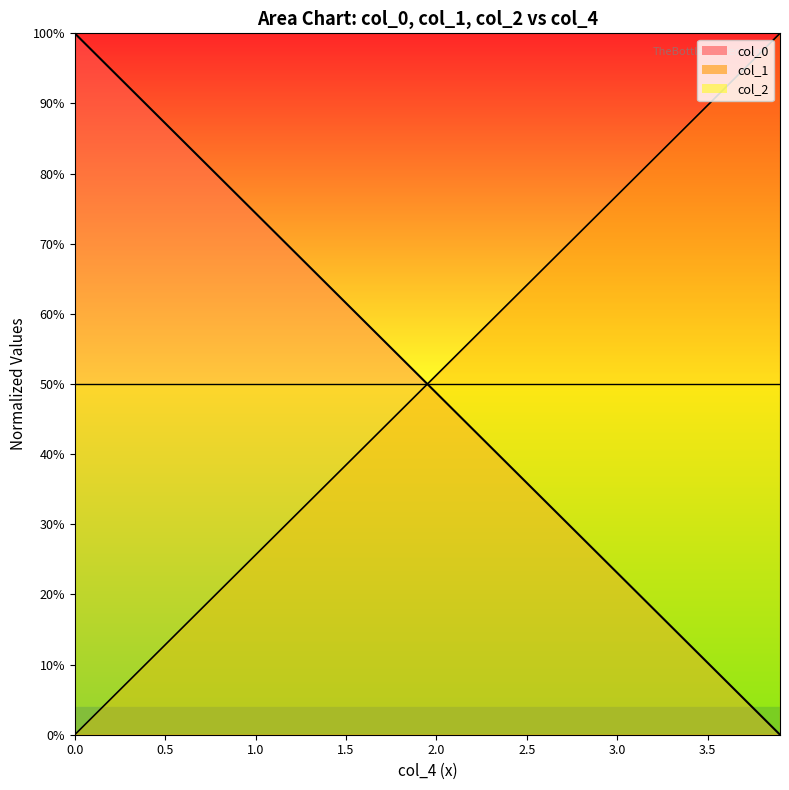

Does the chart have visible grid lines?

No